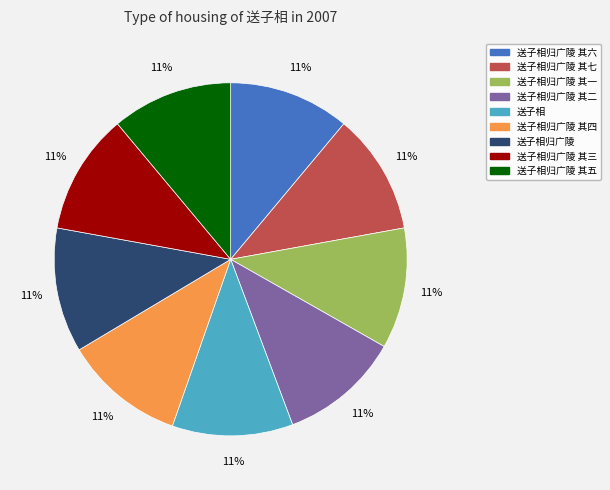

Is there any slice that represents more than half of the pie?

No